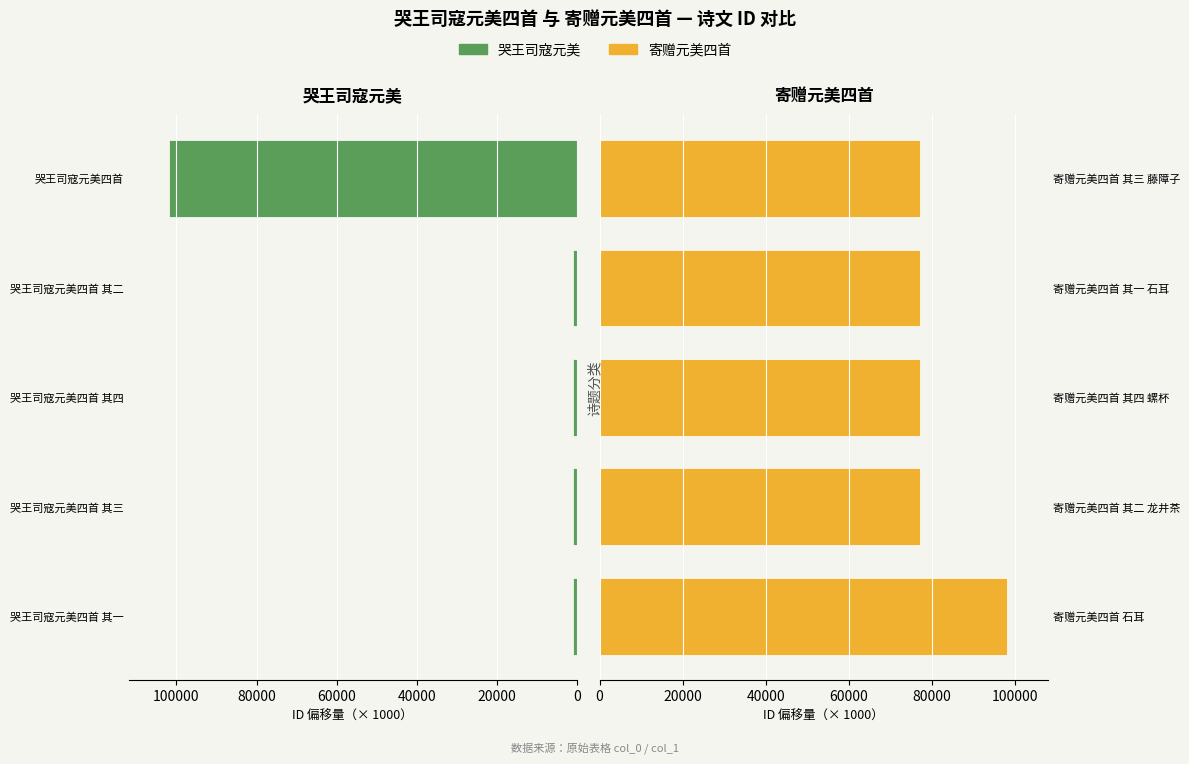

What is the value of the 哭王司寇元美 bar at the 5th from the left?

101782